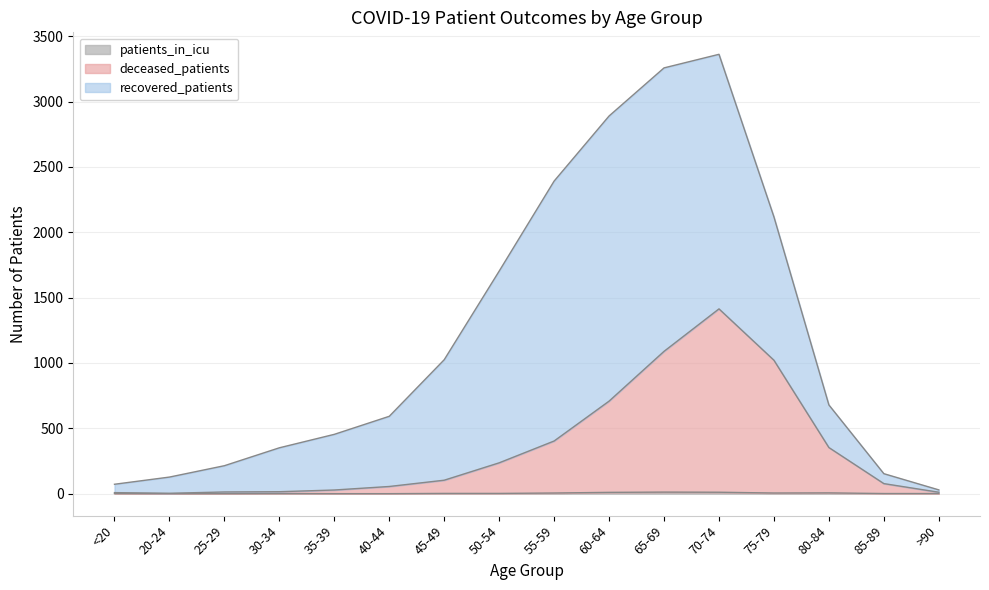

At which label does deceased_patients first exceed 103?

50-54